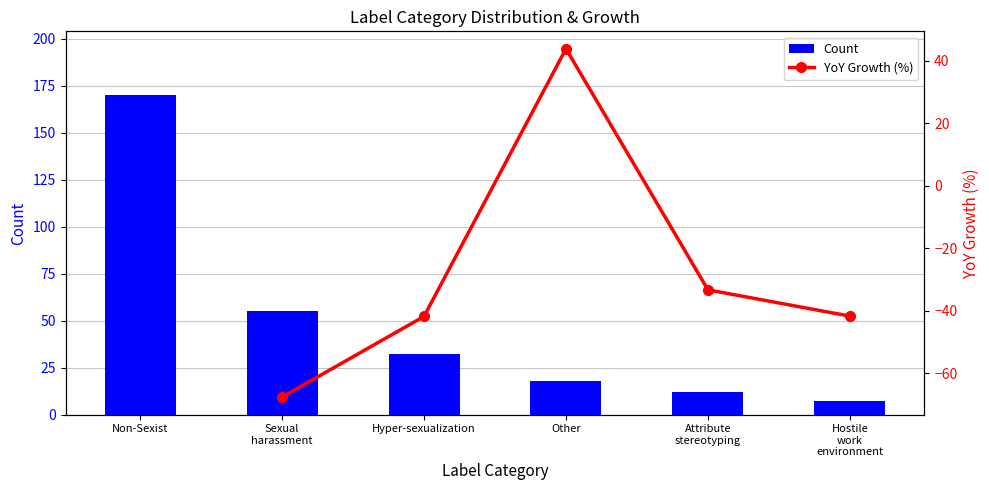

At which label does Count reach its peak?

Non-Sexist